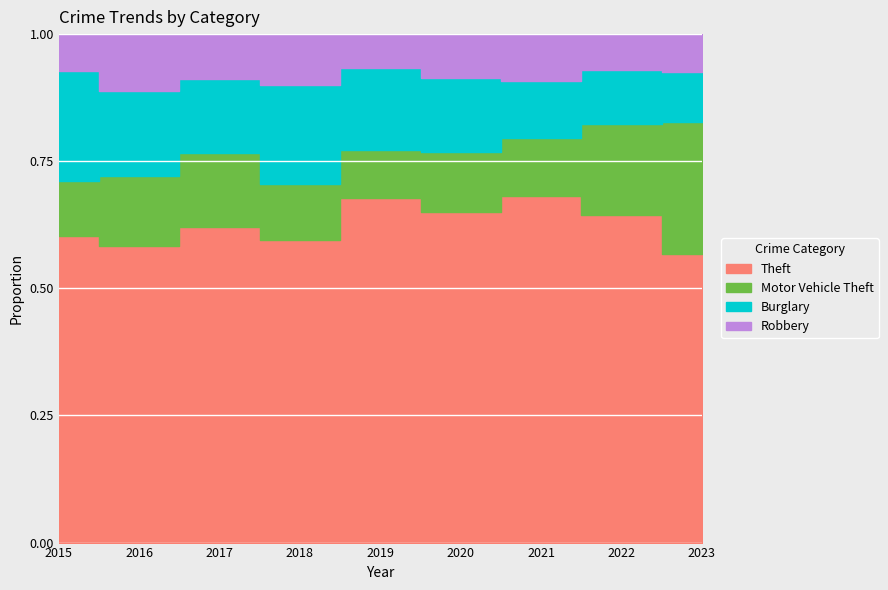

True or false: Theft and Robbery intersect in this chart.

False